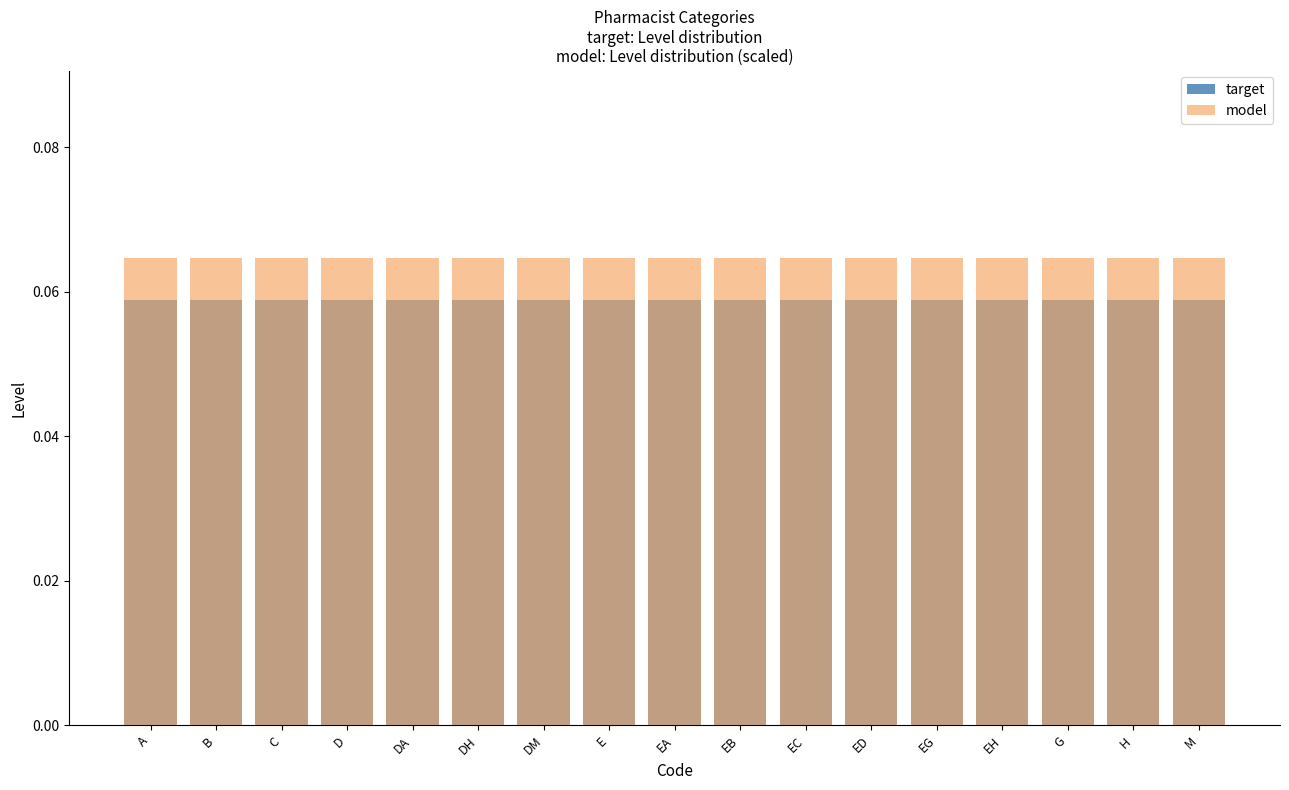

The target series shows 0.1 at M. True or false?

False